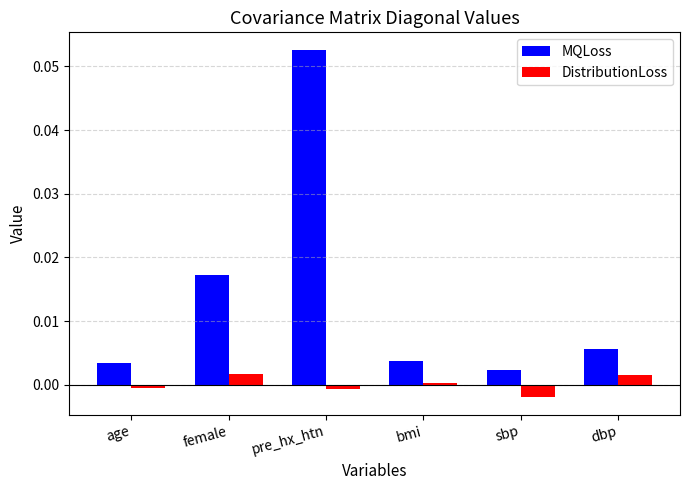

At which label does DistributionLoss reach its minimum?

sbp